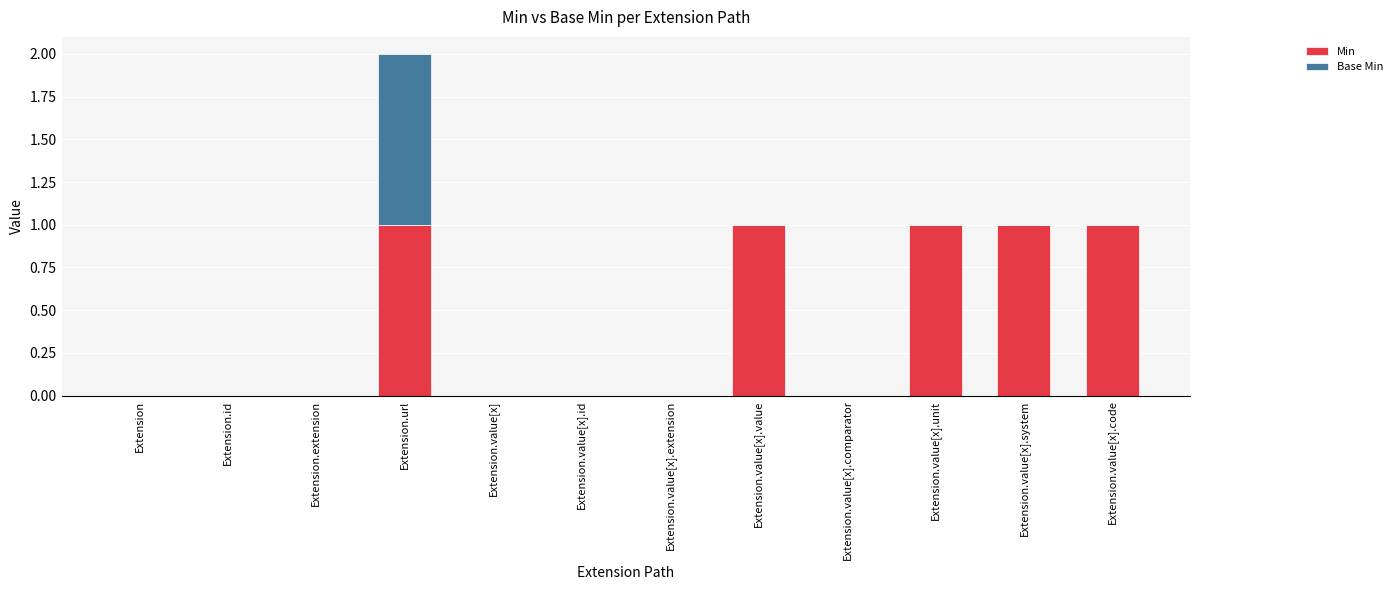

Is it true that Min equals 1 at Extension.value[x].code?

True